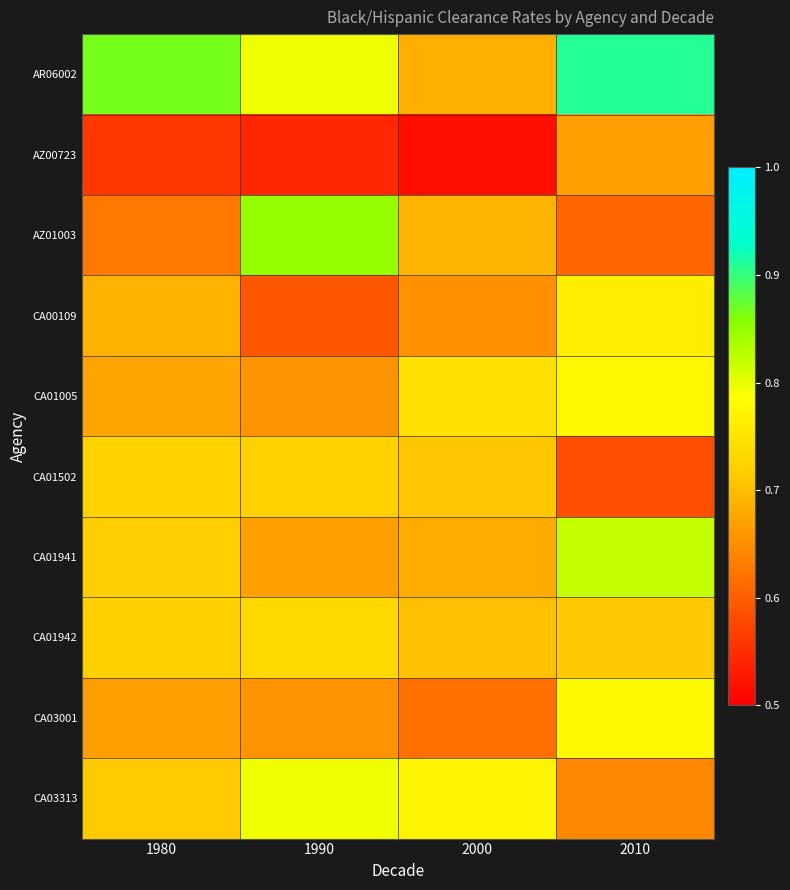

Reading left to right, list all the values displayed in this chart.

AR06002: 1980=0.9	1990=0.8	2000=0.7	2010=0.9
AZ00723: 1980=0.6	1990=0.5	2000=0.5	2010=0.7
AZ01003: 1980=0.6	1990=0.8	2000=0.7	2010=0.6
CA00109: 1980=0.7	1990=0.6	2000=0.7	2010=0.8
CA01005: 1980=0.7	1990=0.7	2000=0.7	2010=0.8
CA01502: 1980=0.7	1990=0.7	2000=0.7	2010=0.6
CA01941: 1980=0.7	1990=0.7	2000=0.7	2010=0.8
CA01942: 1980=0.7	1990=0.7	2000=0.7	2010=0.7
CA03001: 1980=0.7	1990=0.7	2000=0.6	2010=0.8
CA03313: 1980=0.7	1990=0.8	2000=0.8	2010=0.6